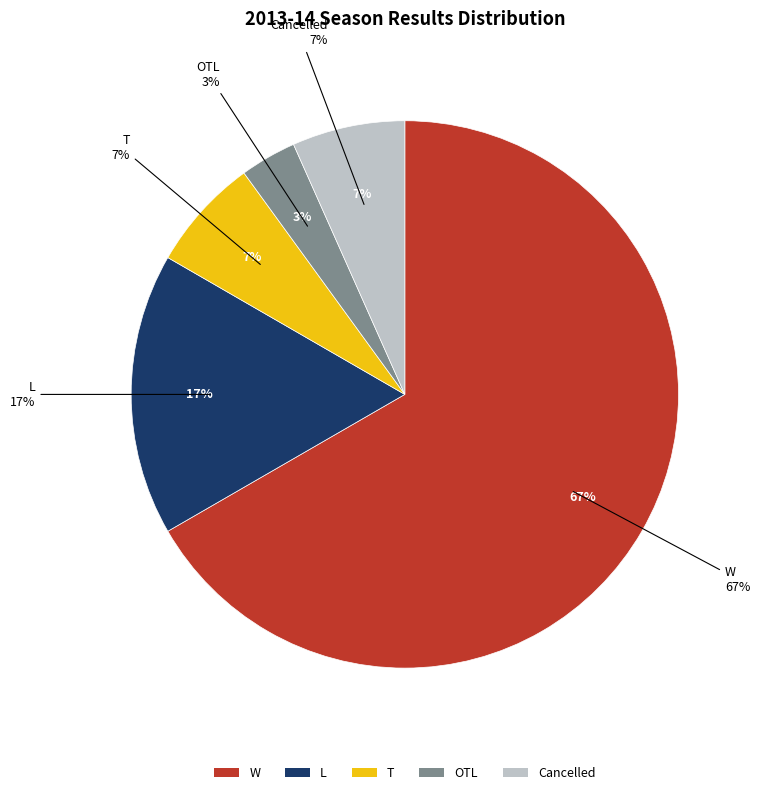

Is the sum of T and W greater than half?

Yes